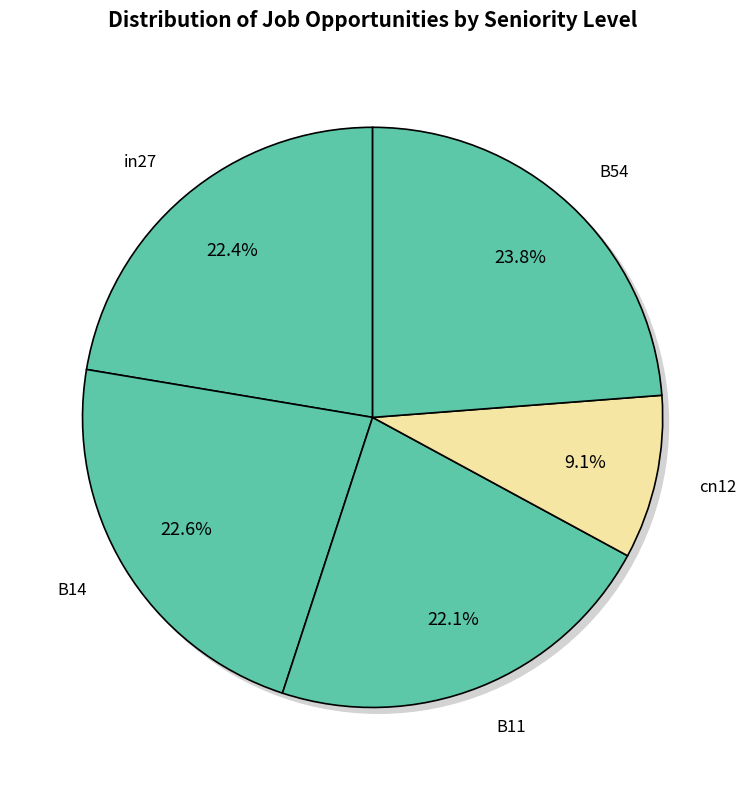

Do B11 and in27 together represent more than half of the pie?

No